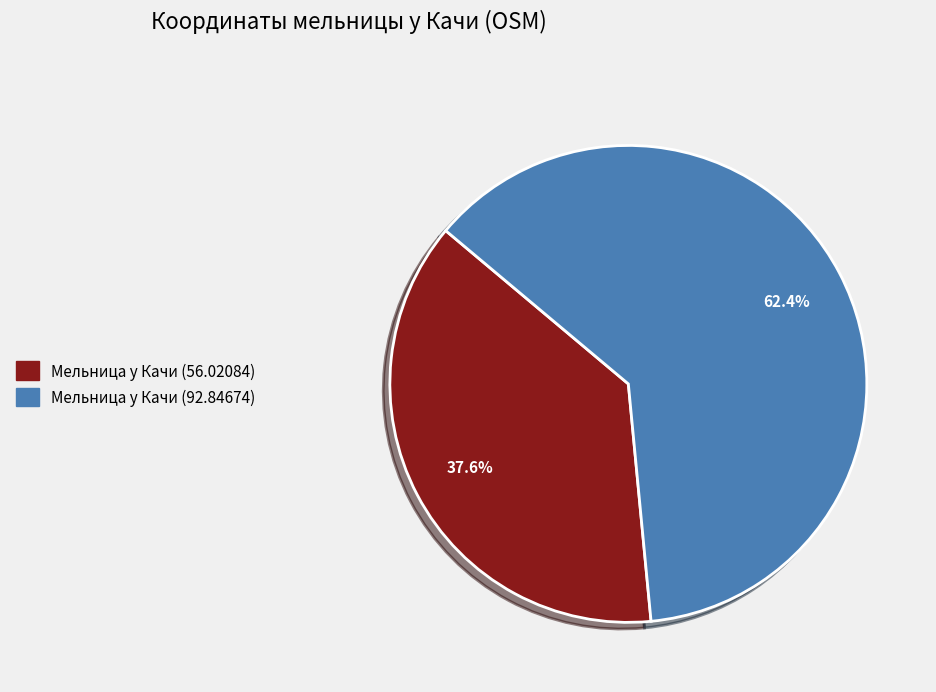

Count the number of slices in the pie.

2